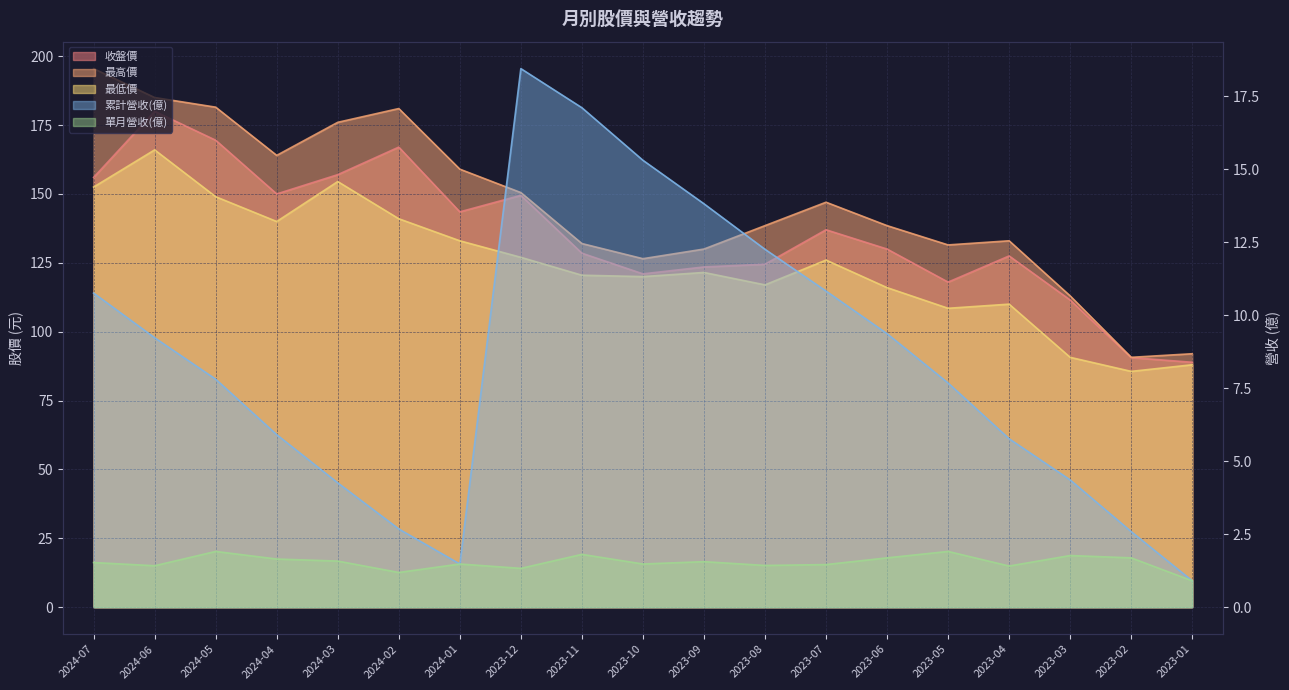

Between 2024-06 and 2024-05, which series saw the biggest shift?

最低價